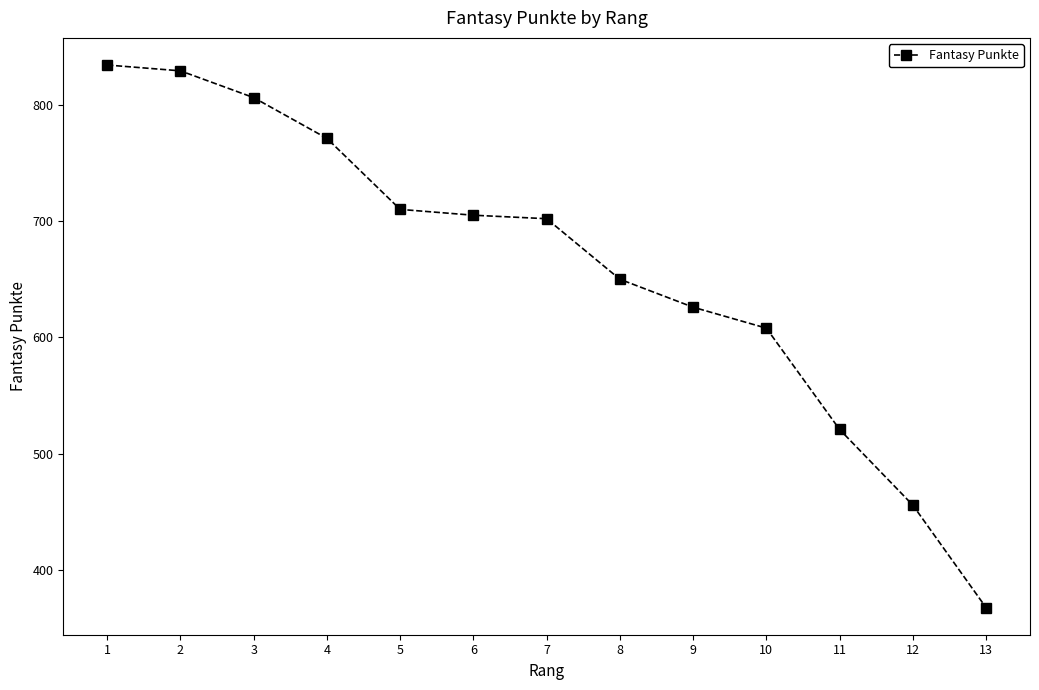

What is the ratio of the value at 2 to the value at 11?

1.6